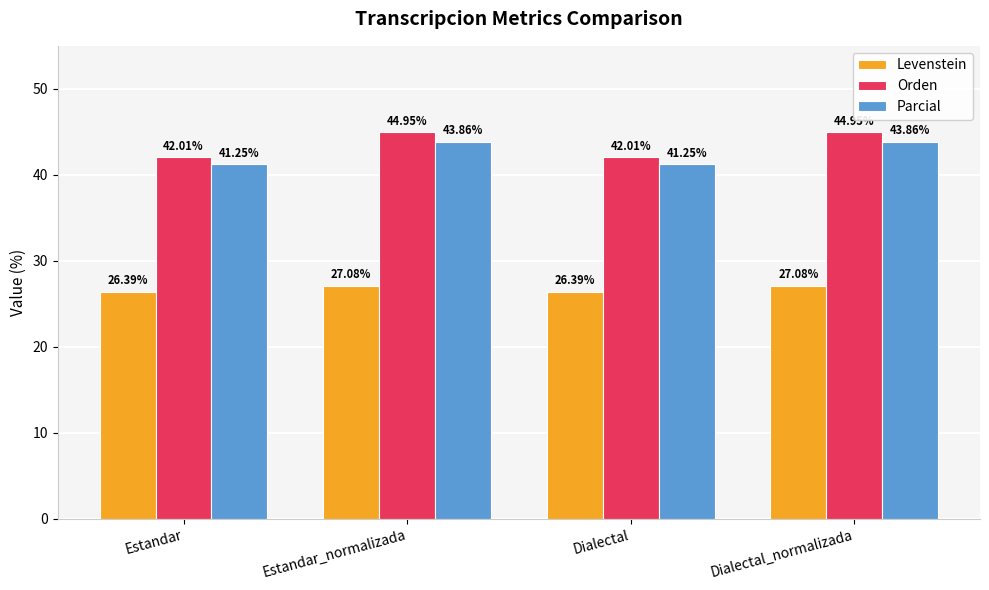

What is the difference between the highest and lowest values at Estandar_normalizada?

17.9